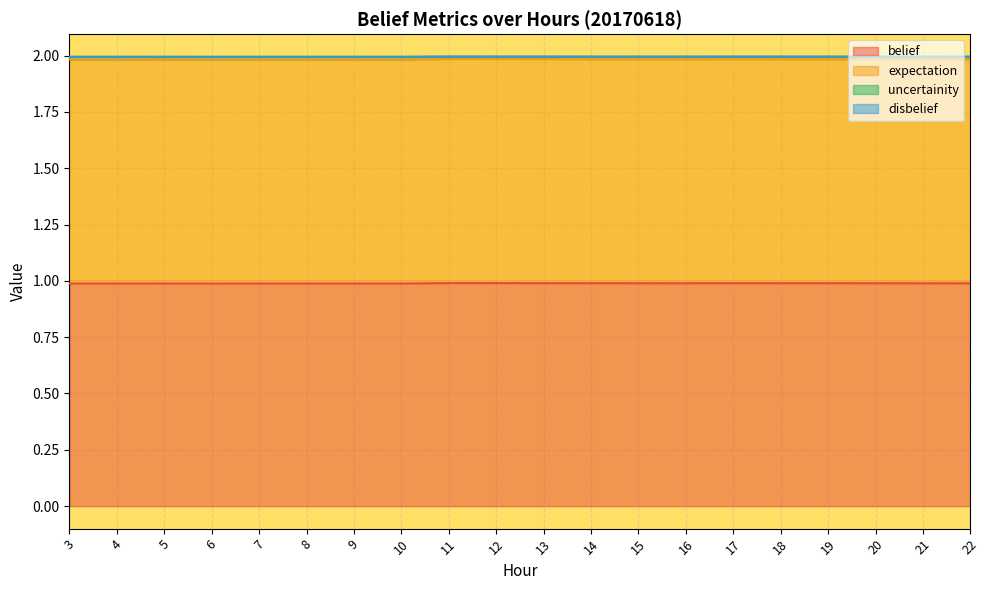

What is the sum of all belief values?

19.8